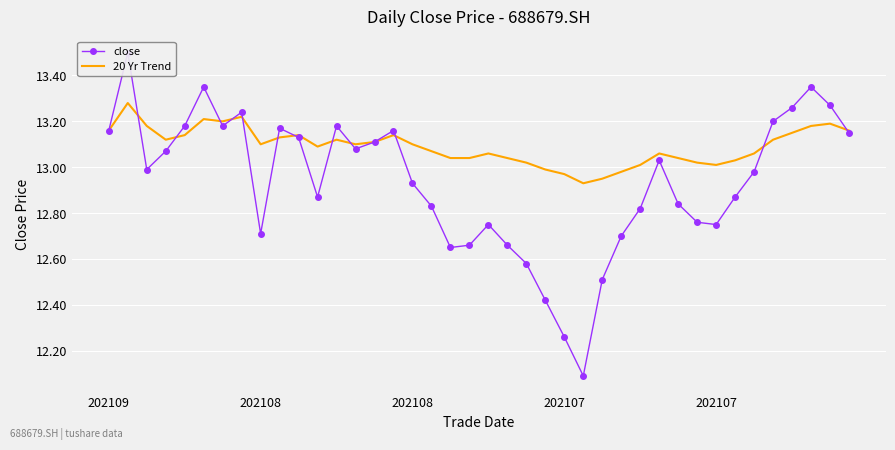

Where is 20 Yr Trend nearest to the value 13?

23